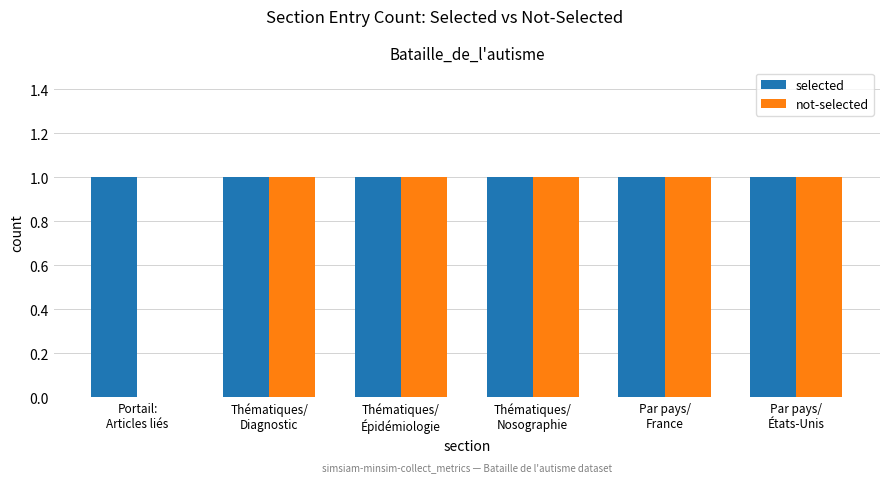

What are all the series names shown in the legend?

selected, not-selected